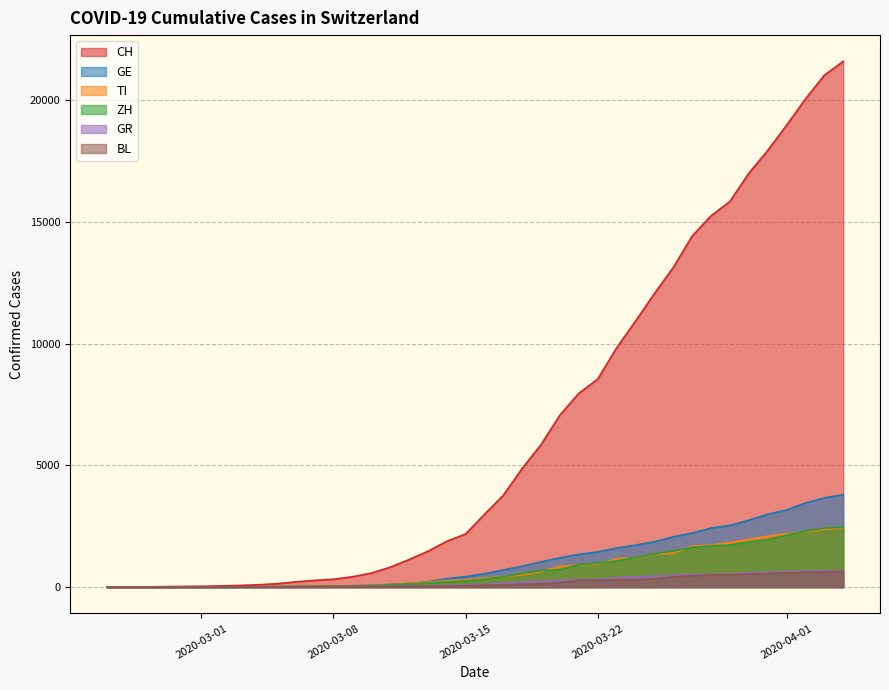

The GR series shows 44 at 2020-03-11. True or false?

True